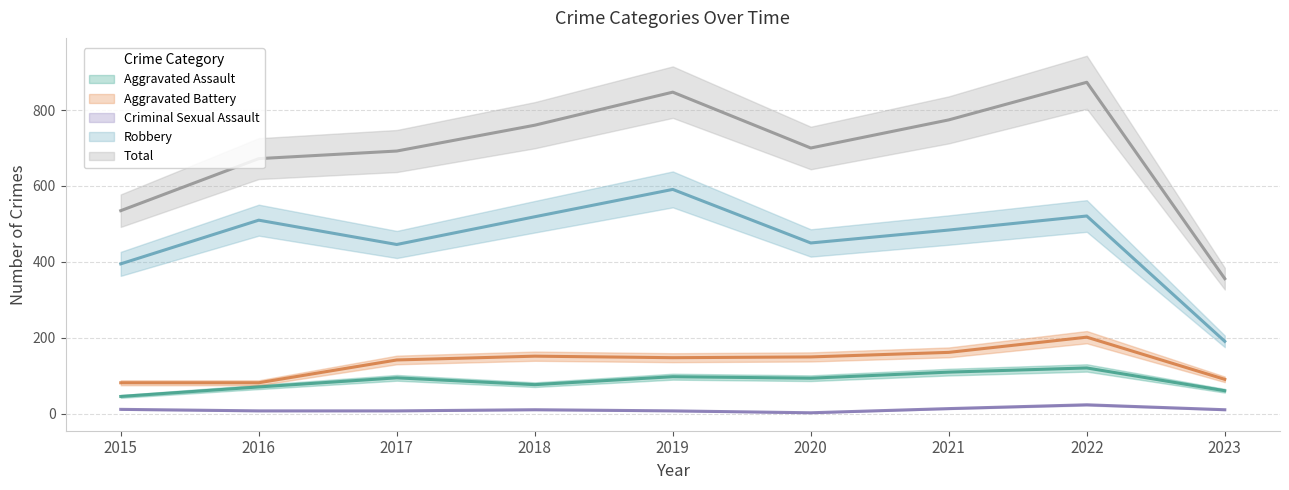

At which label does Total first exceed 700?

2018